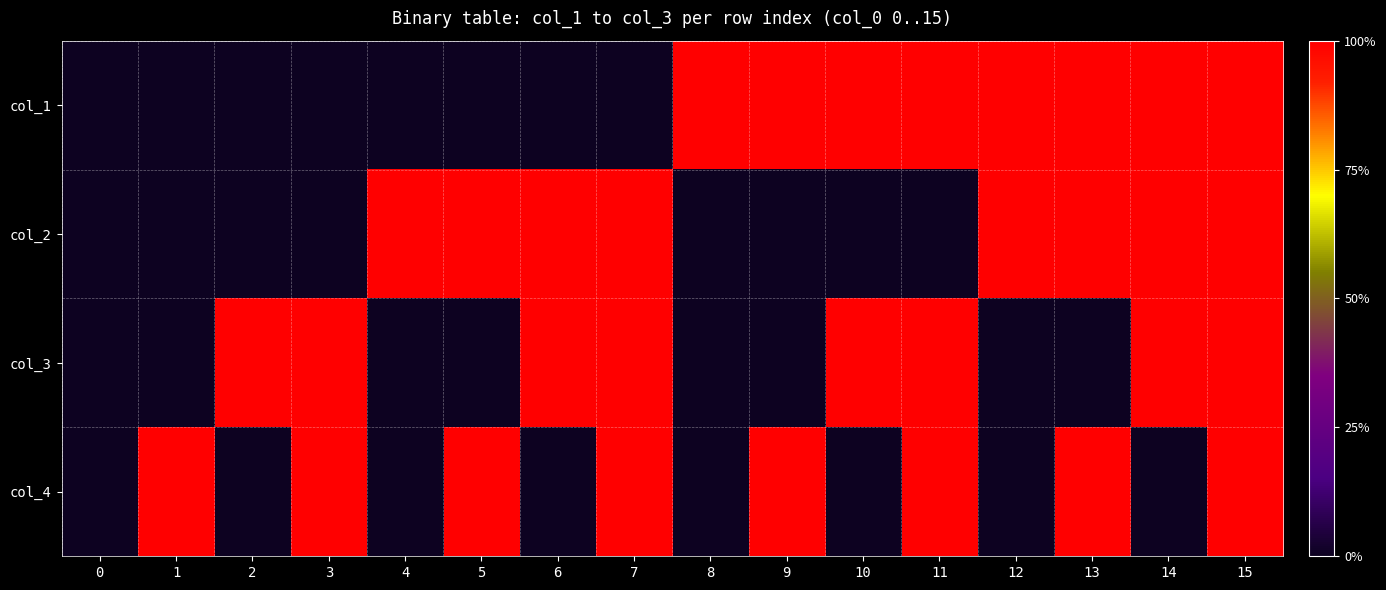

What is the spread (max minus min) of values at 6?

1